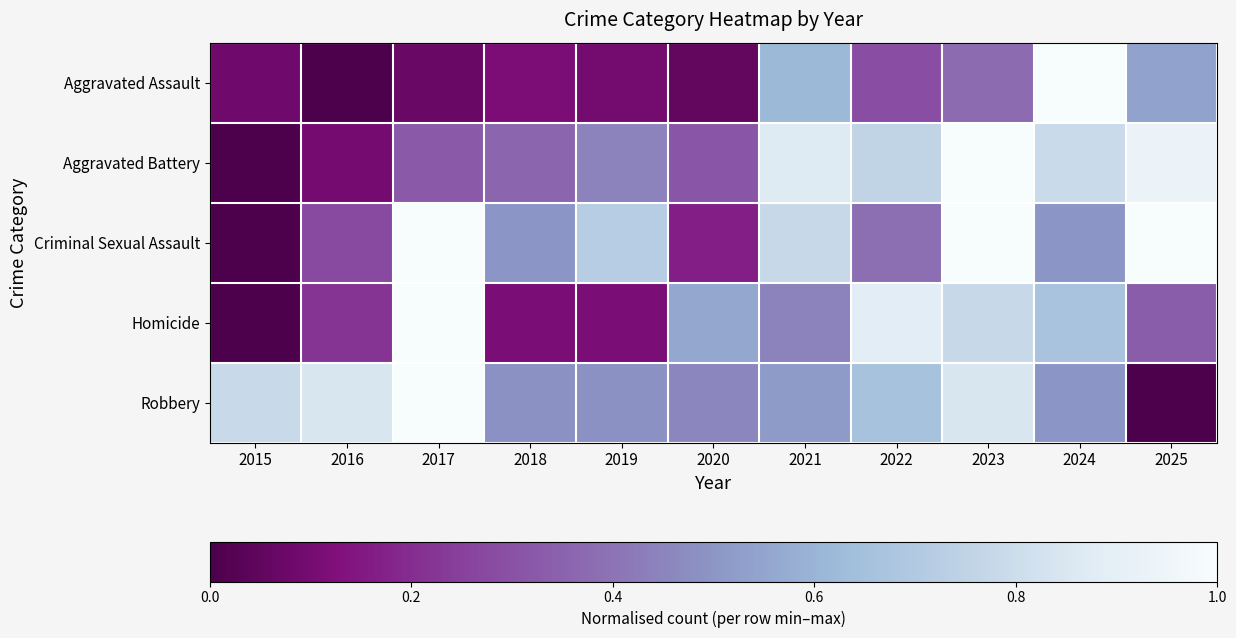

Reading right to left, transcribe all the data shown in this chart.

Aggravated Assault: 2025=0.5	2024=1.0	2023=0.4	2022=0.3	2021=0.6	2020=0.1	2019=0.1	2018=0.1	2017=0.1	2016=0.0	2015=0.1
Aggravated Battery: 2025=0.9	2024=0.8	2023=1.0	2022=0.8	2021=0.9	2020=0.3	2019=0.4	2018=0.4	2017=0.3	2016=0.1	2015=0.0
Criminal Sexual Assault: 2025=1.0	2024=0.5	2023=1.0	2022=0.4	2021=0.8	2020=0.2	2019=0.7	2018=0.5	2017=1.0	2016=0.3	2015=0.0
Homicide: 2025=0.3	2024=0.7	2023=0.8	2022=0.9	2021=0.4	2020=0.6	2019=0.1	2018=0.1	2017=1.0	2016=0.2	2015=0.0
Robbery: 2025=0.0	2024=0.5	2023=0.8	2022=0.7	2021=0.5	2020=0.5	2019=0.5	2018=0.5	2017=1.0	2016=0.8	2015=0.8